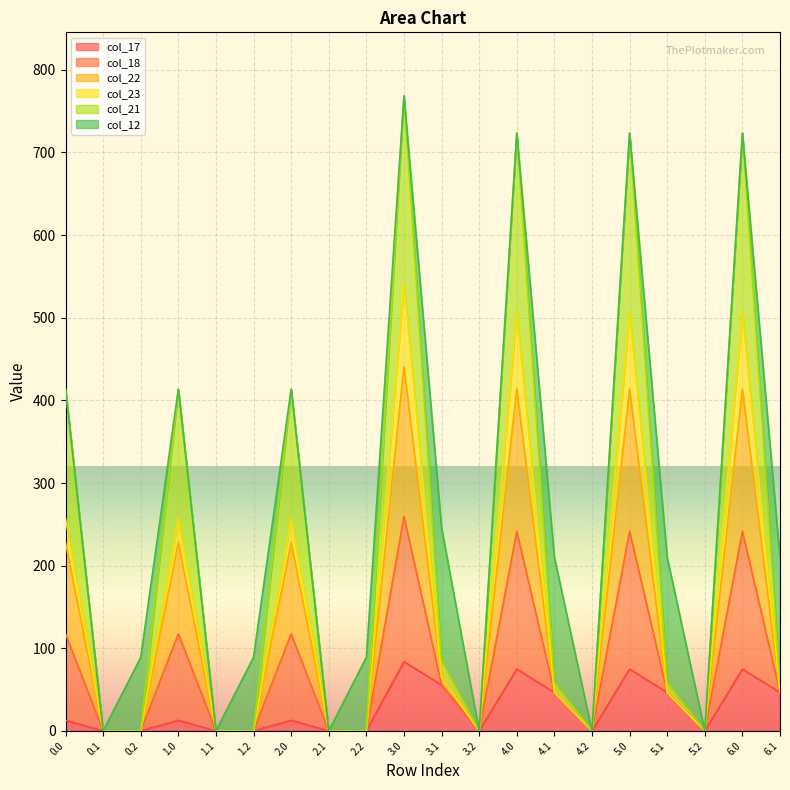

What is the maximum value for col_17?

83.8